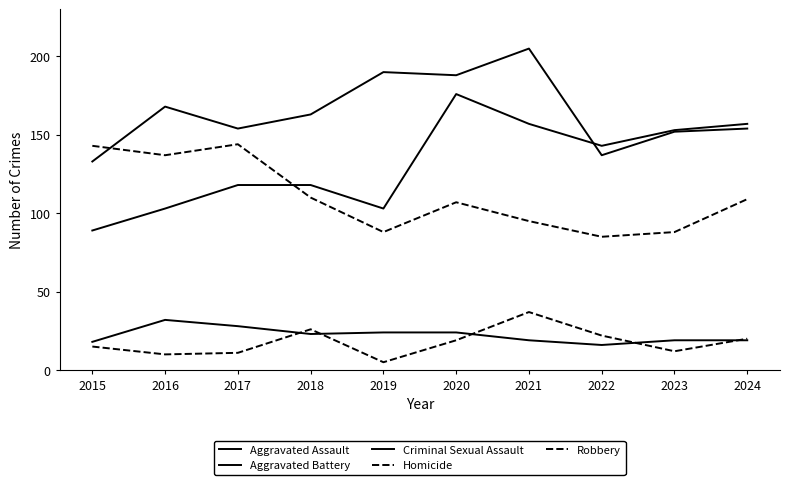

Is the value of Criminal Sexual Assault at 2023 greater than the value of Robbery at 2019?

No